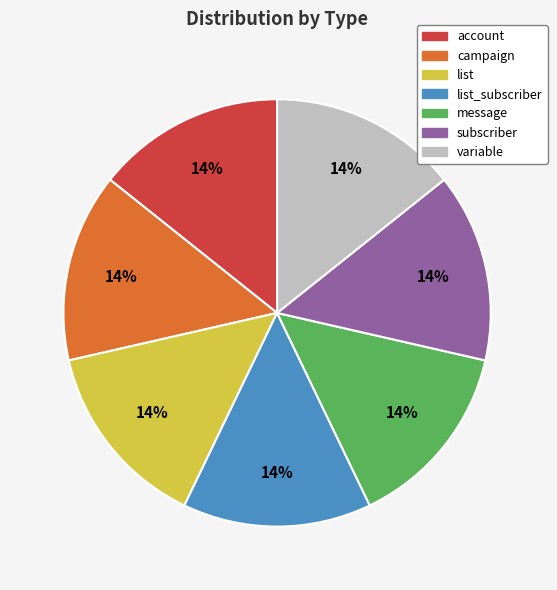

Is there a majority slice in this chart?

No